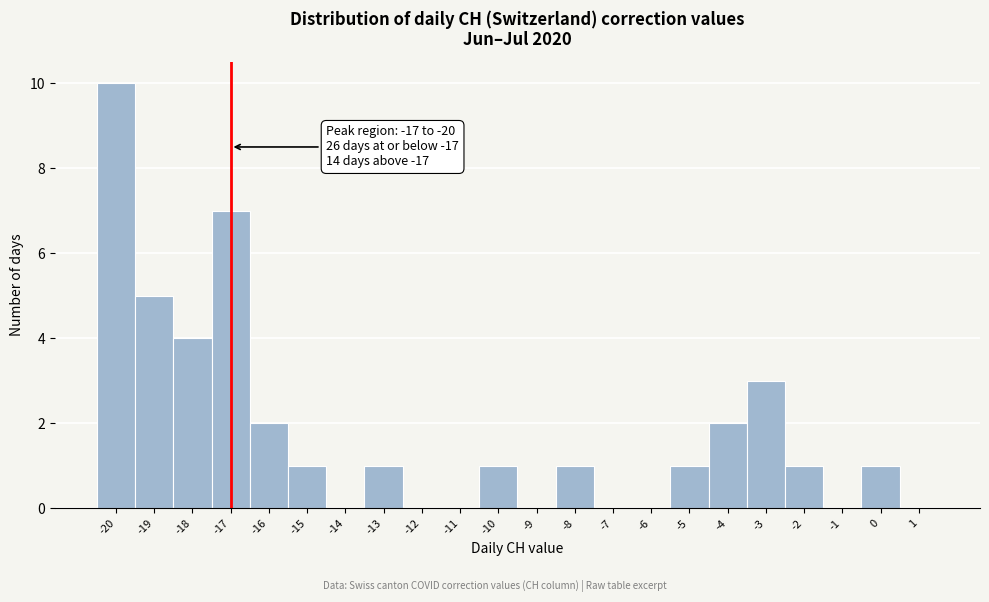

Which range on the x-axis has the tallest bar?

-20.5 to -19.5